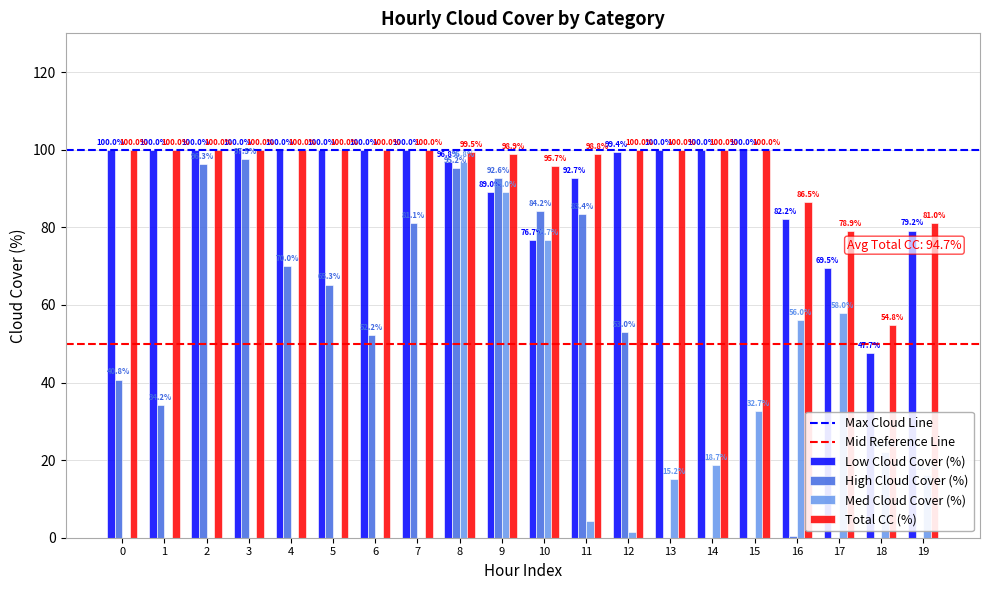

What is the maximum value for Med Cloud Cover (%)?

96.8